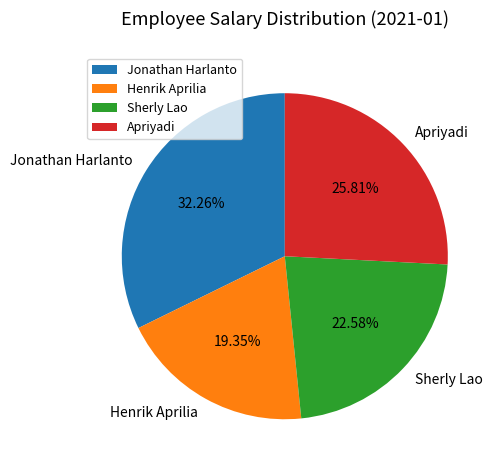

To the nearest percent, what percentage of the pie is Henrik Aprilia?

19%